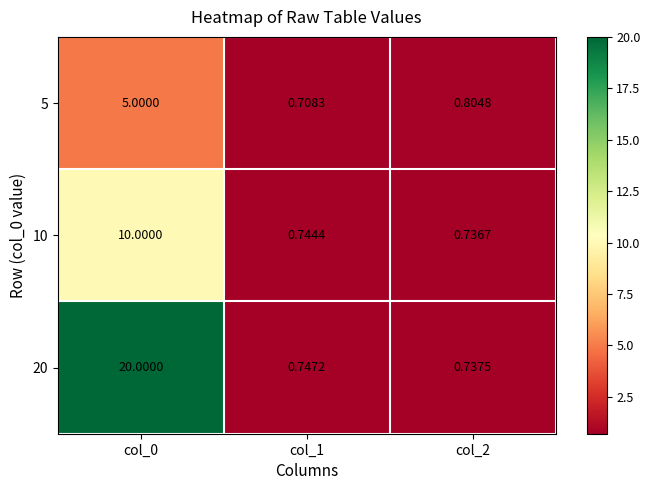

List the series in order of their peak value, highest first.

20, 10, 5